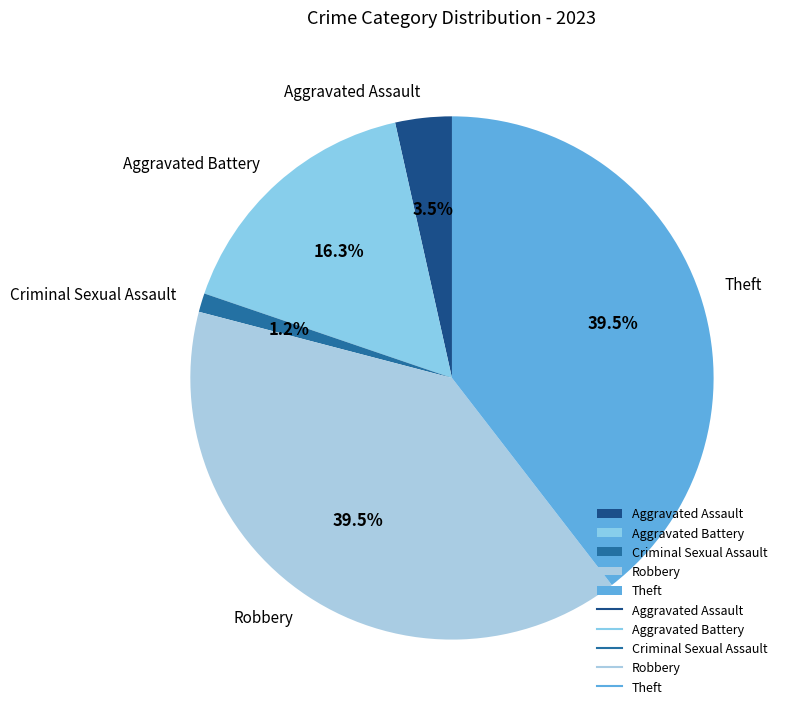

Which category has the smallest portion of the pie?

Criminal Sexual Assault